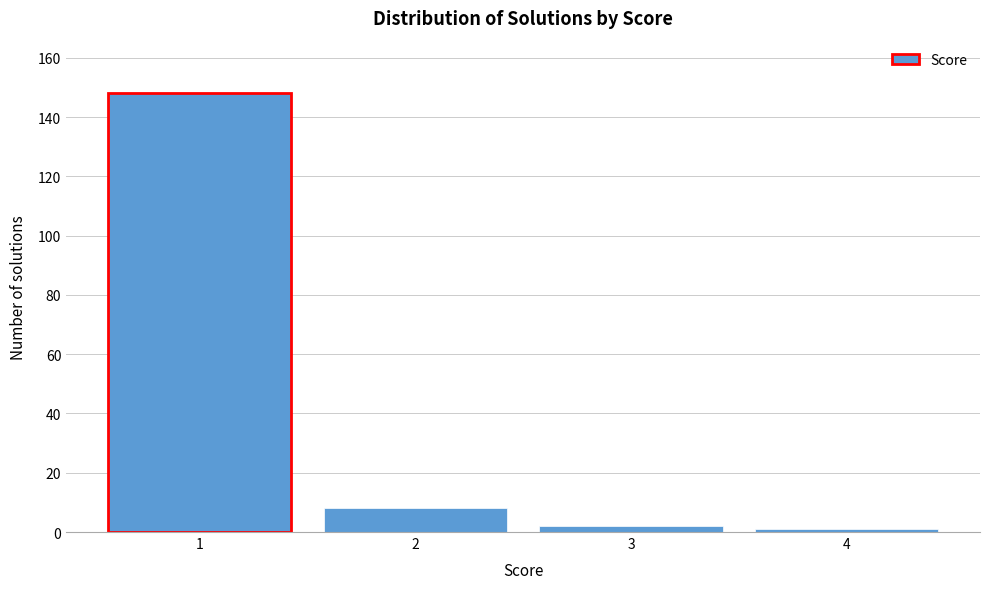

Reading left to right, list all the values displayed in this chart.

148	8	2	1